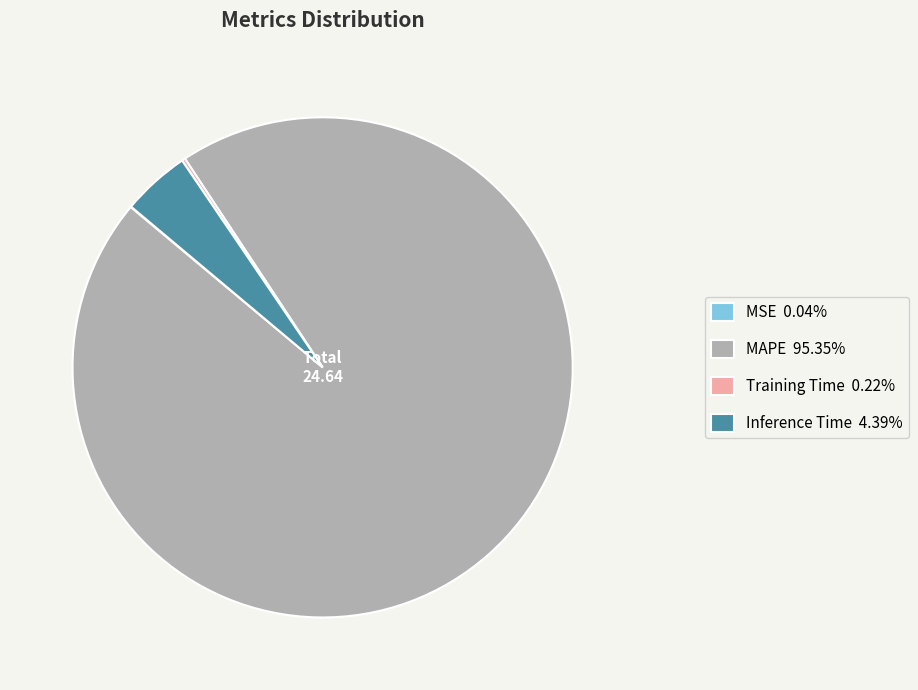

What is the largest slice in the pie chart?

MAPE